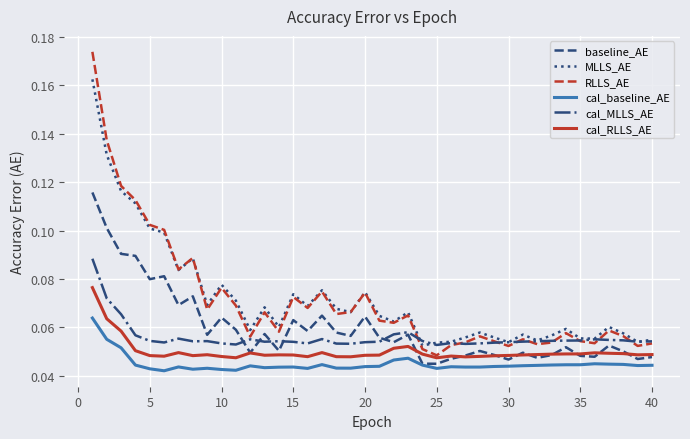

Which series has the largest range (max minus min)?

RLLS_AE